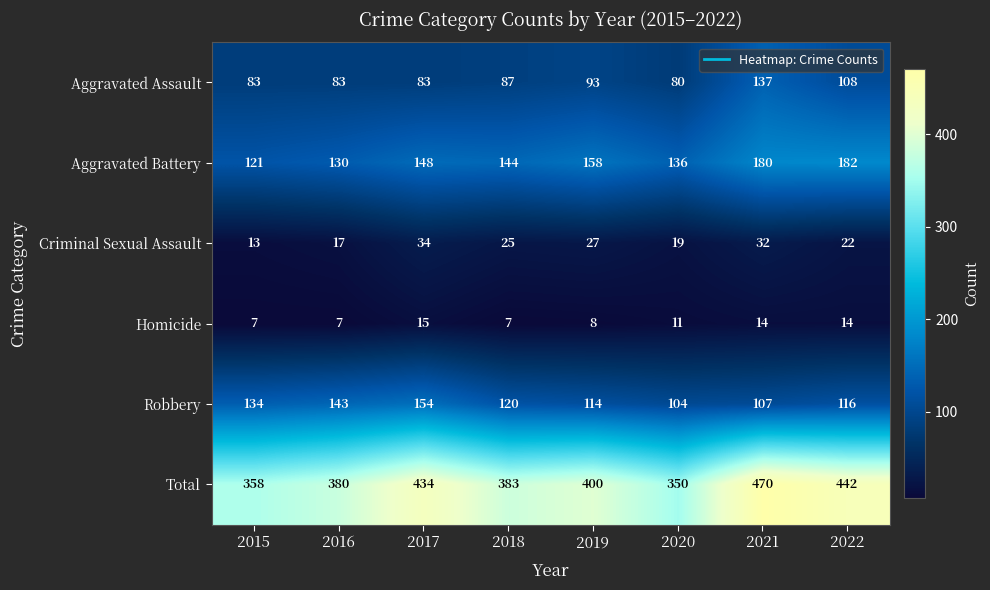

Which series has the largest range (max minus min)?

Total